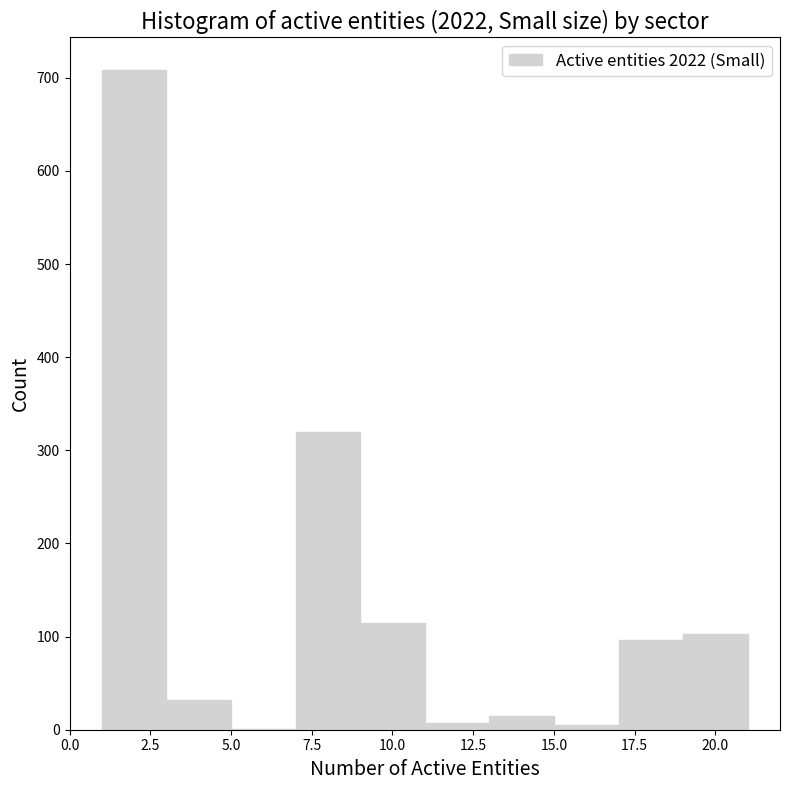

Reading left to right, list every bar in this chart as the range it spans on the x-axis followed by its height. The values are not printed on the chart, so give them approximately, as read against the axis.

1 to 3: 710
3 to 5: 30
5 to 7: under 10
7 to 9: 320
9 to 11: 120
11 to 13: under 10
13 to 15: 20
15 to 17: under 10
17 to 19: 100
19 to 21: 100